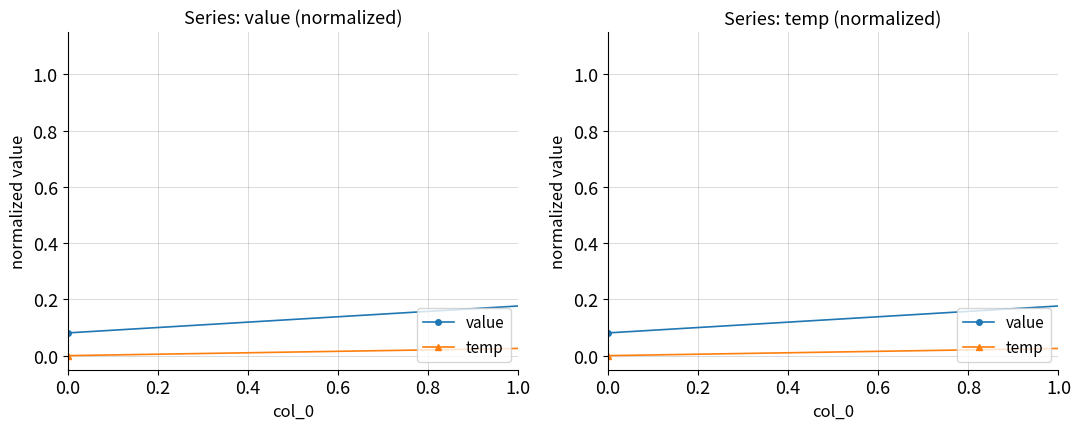

Which series has the widest spread of values?

value